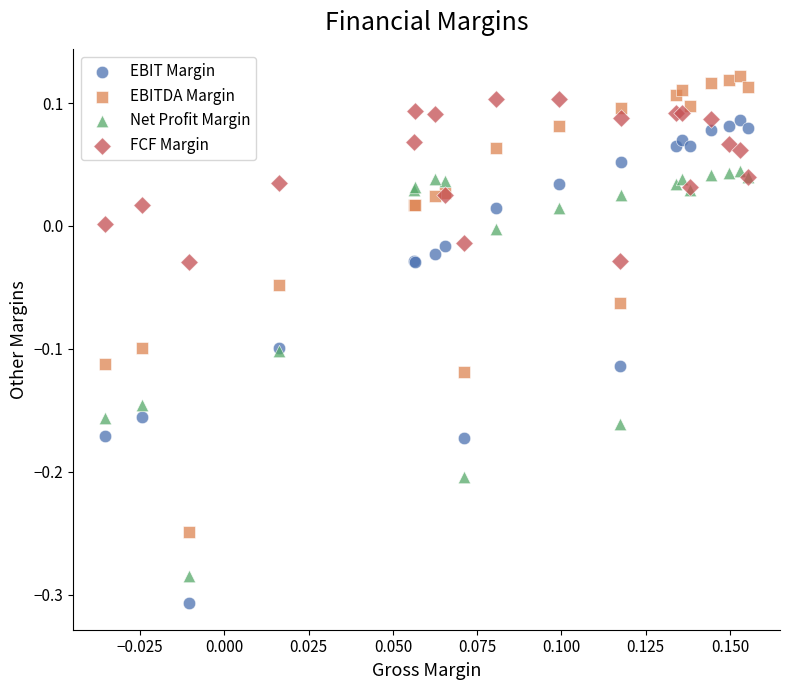

Which series has the largest Y range (max minus min)?

EBIT Margin